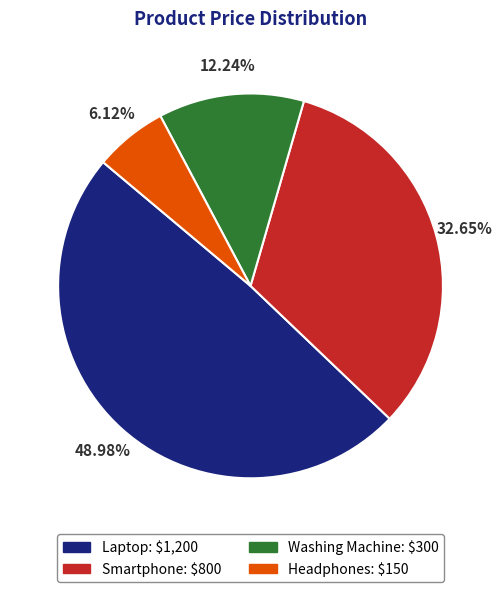

Do Headphones and Washing Machine together represent more than half of the pie?

No